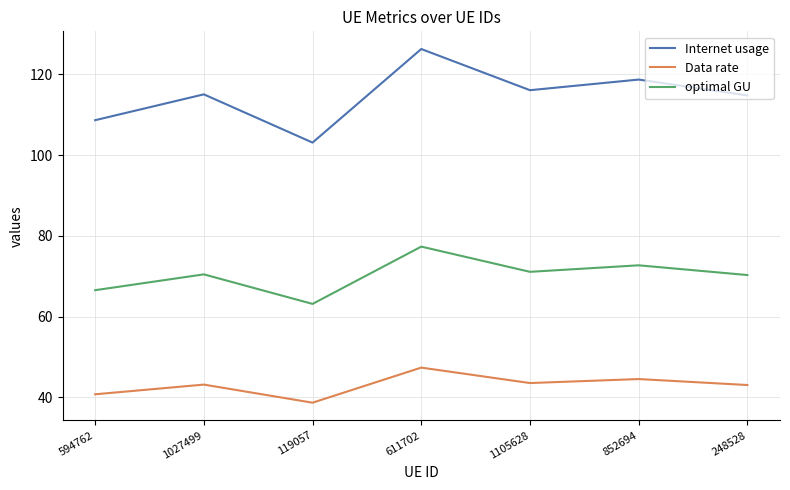

What is the total value across all series at 594762?

215.9